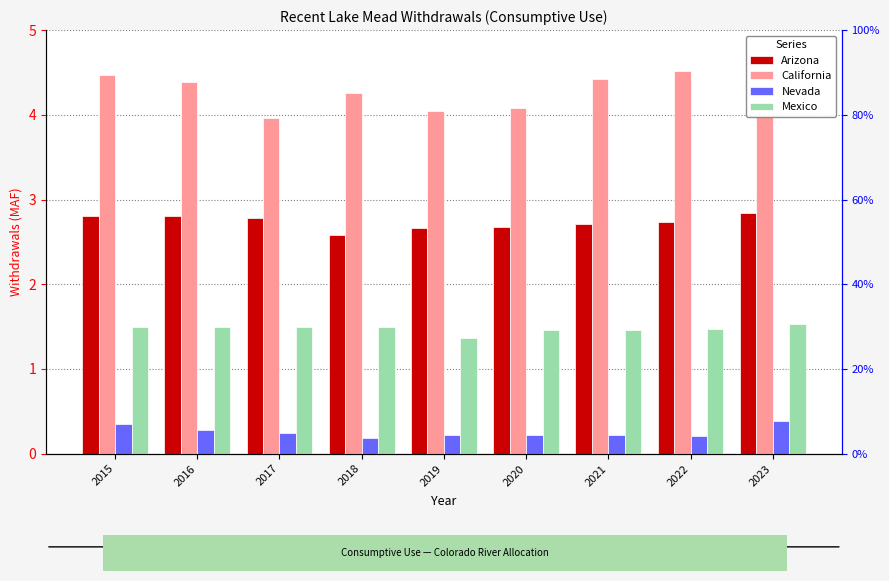

What is the value of the Arizona bar at the 9th from the left?

2.8